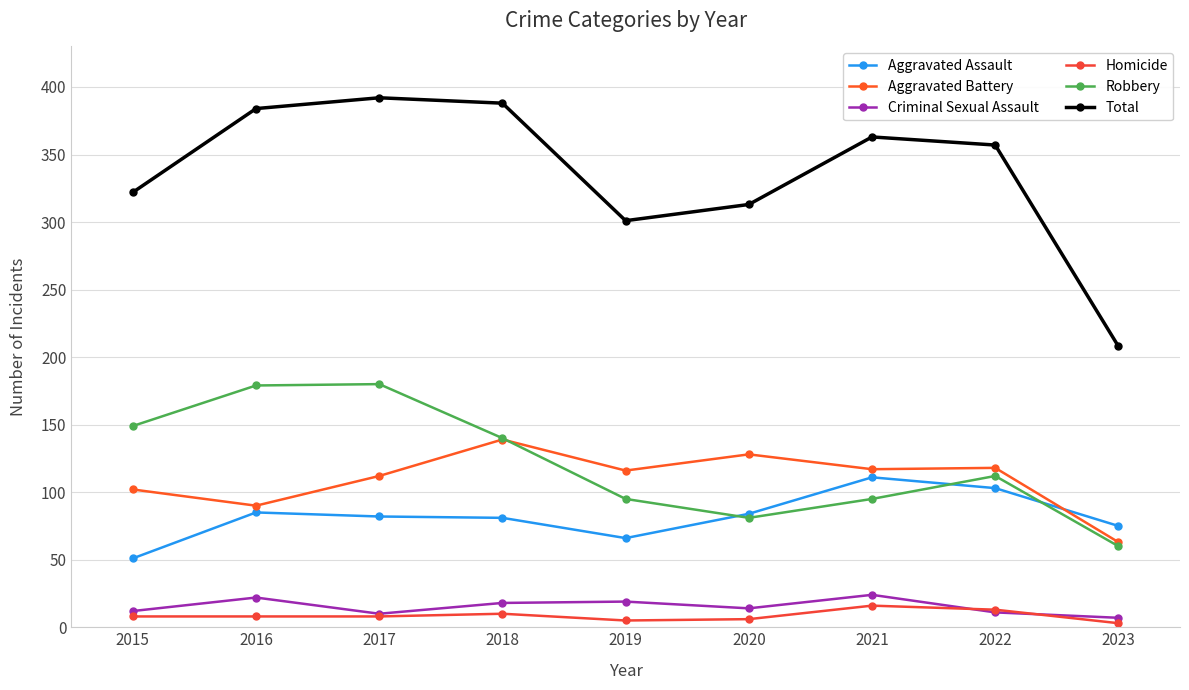

At which label is Robbery closest to 120?

2022